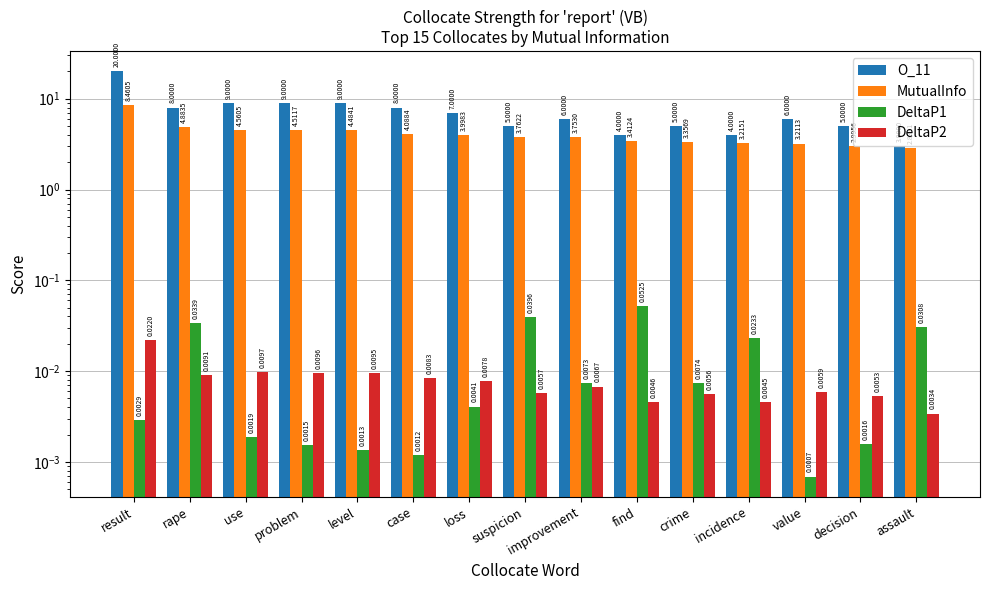

What position from the right is level?

11